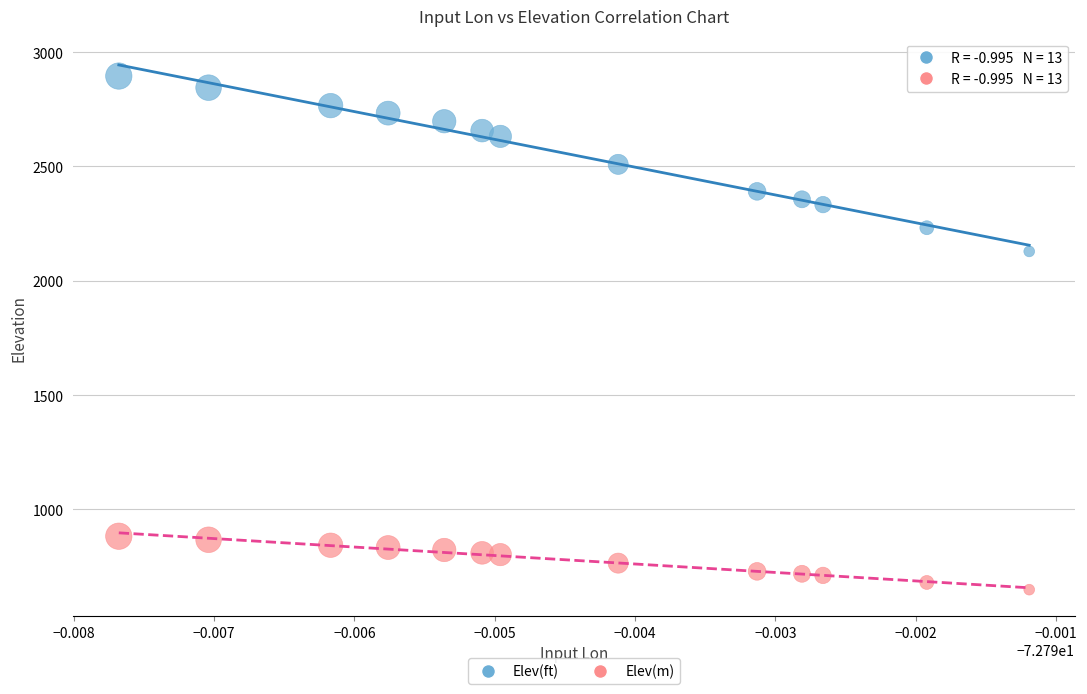

Which series contains the lowest Y value?

Elev(m)